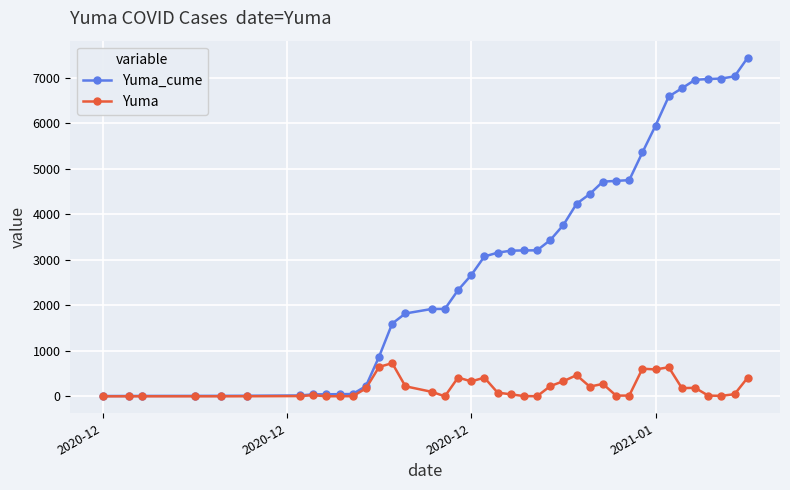

What is the value of the Yuma_cume point at the 9th from the left?

45